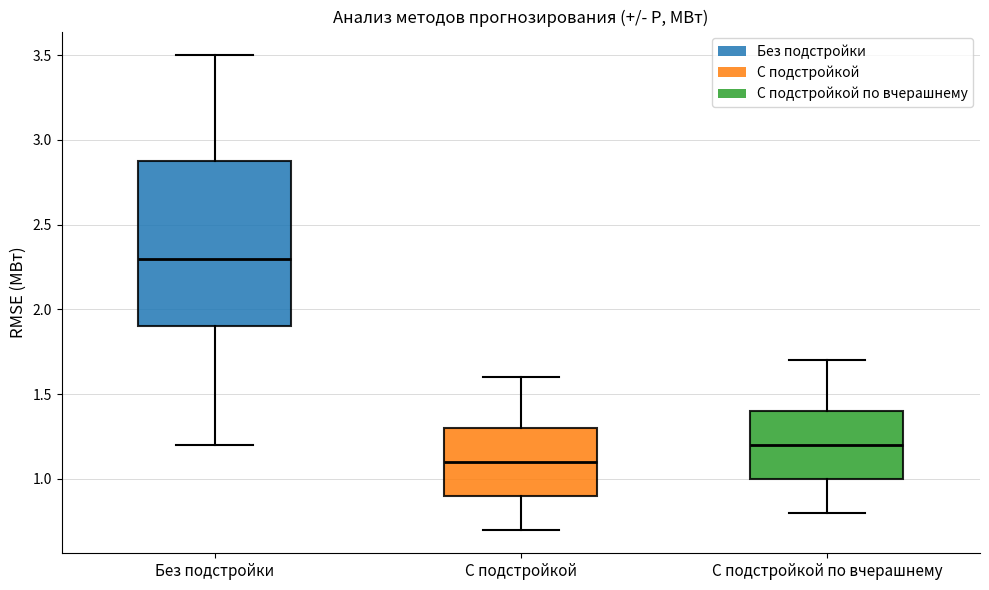

Reading left to right, read every box against the y-axis: the position of its median line, the range the box covers, and the ends of its whiskers. The values are not printed on the chart, so give them approximately, as read against the axis.

Без подстройки: median 2.3, box 1.9 to 2.9, whiskers 1.2 to 3.5
С подстройкой: median 1.1, box 0.9 to 1.3, whiskers 0.7 to 1.6
С подстройкой по вчерашнему: median 1.2, box 1.0 to 1.4, whiskers 0.8 to 1.7